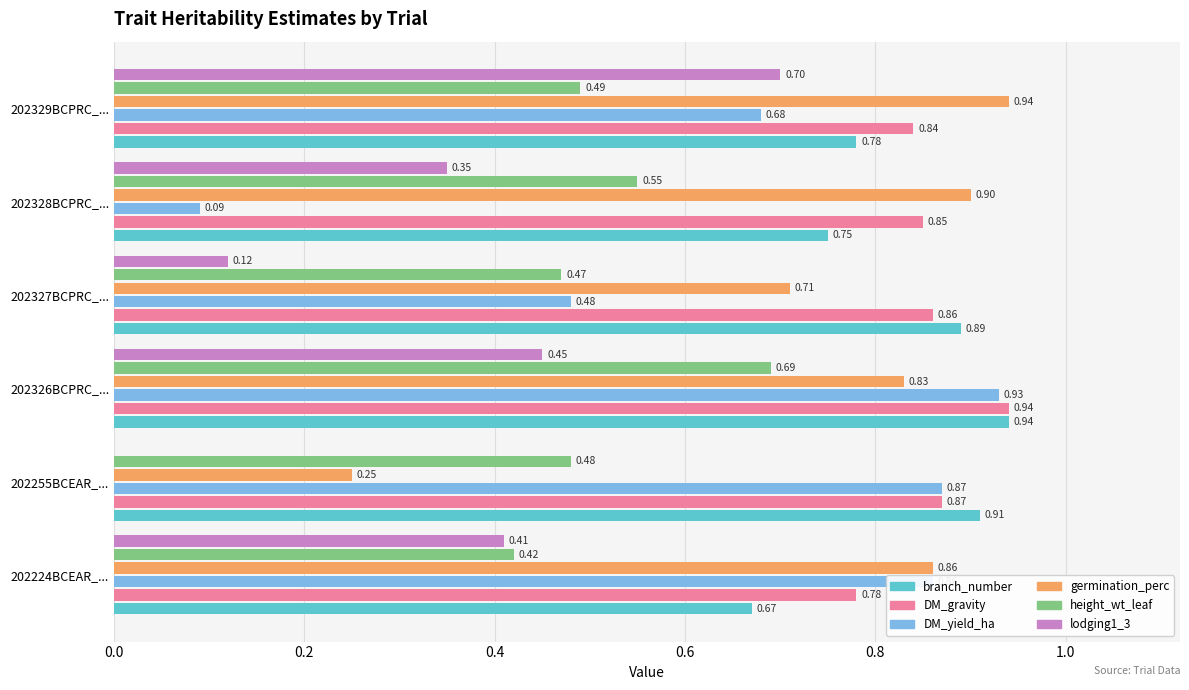

Is the value of height_wt_leaf at 202327BCPRC_... greater than the value of germination_perc at 202224BCEAR_...?

No